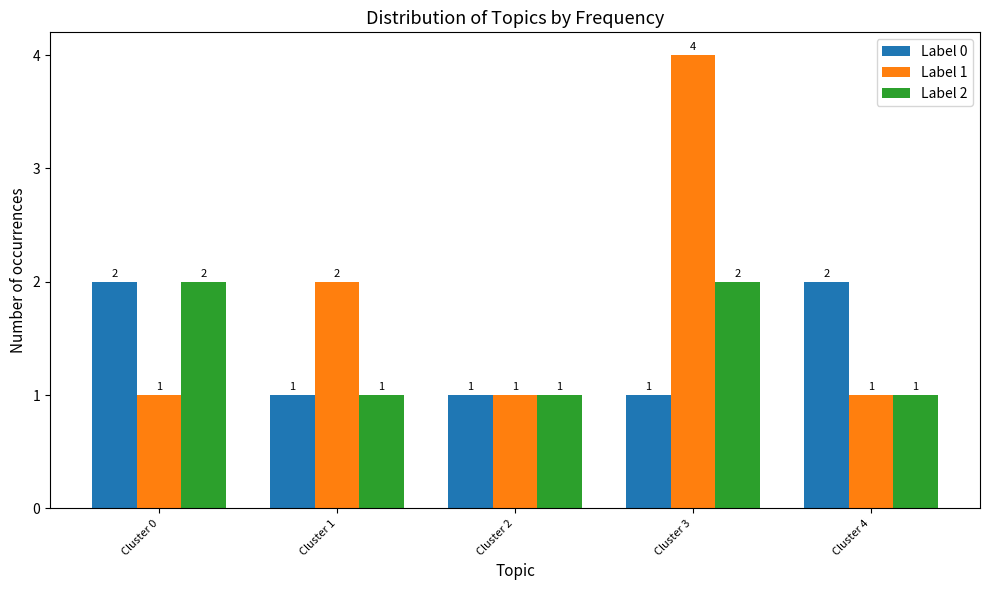

What is the minimum value for Label 1?

1